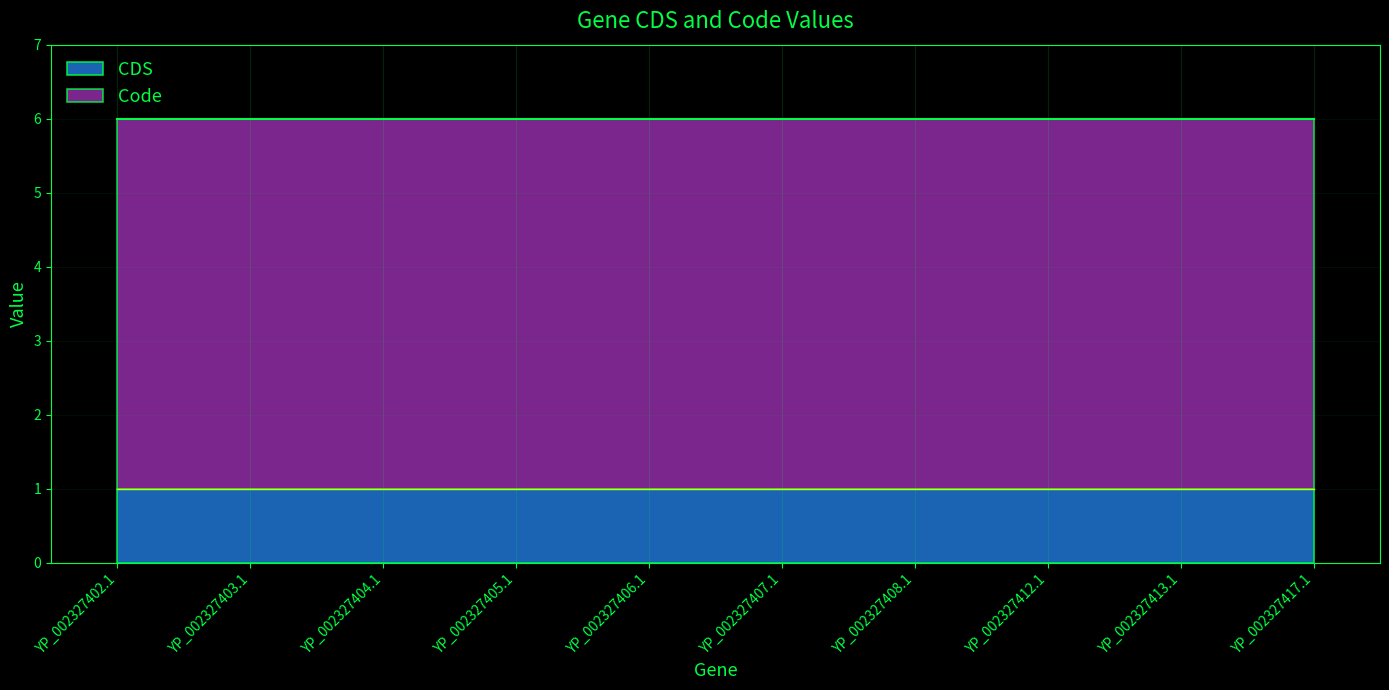

What is the label of the 8th point from the right?

YP_002327404.1